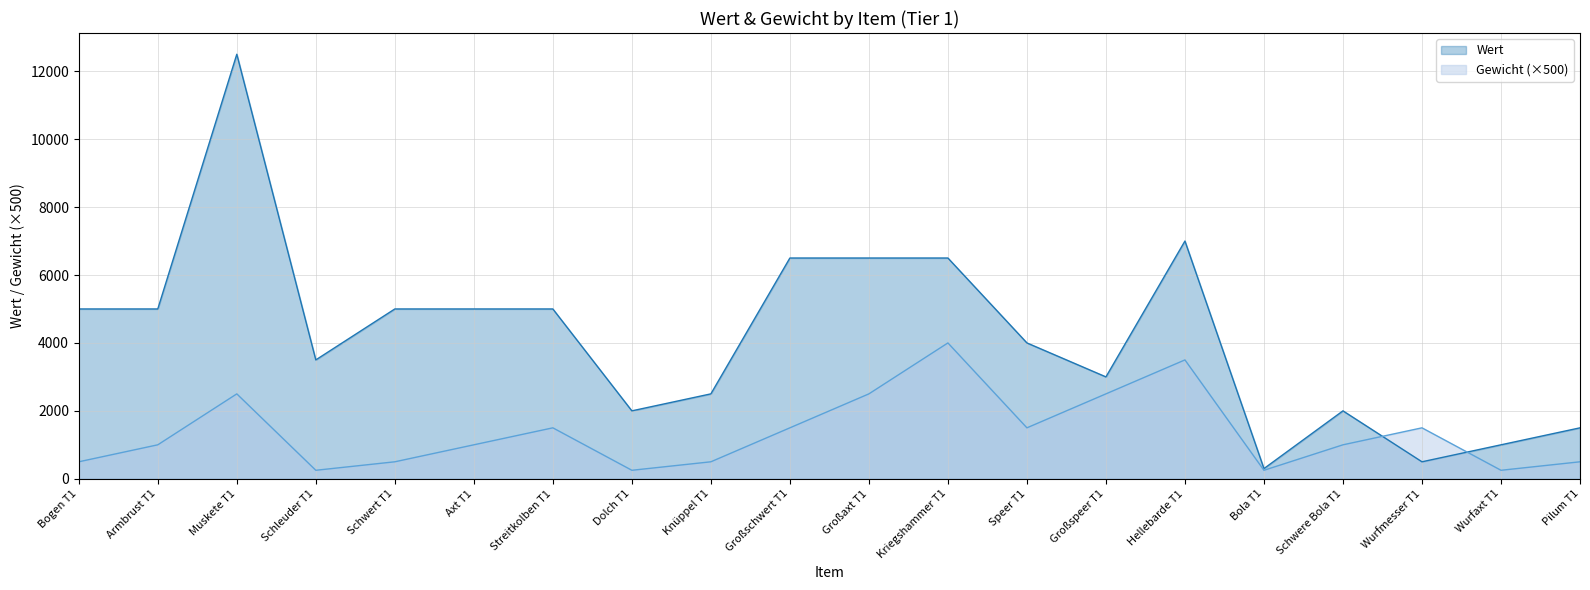

What is the sum of the Wert values at Wurfaxt T1 and Speer T1?

5000